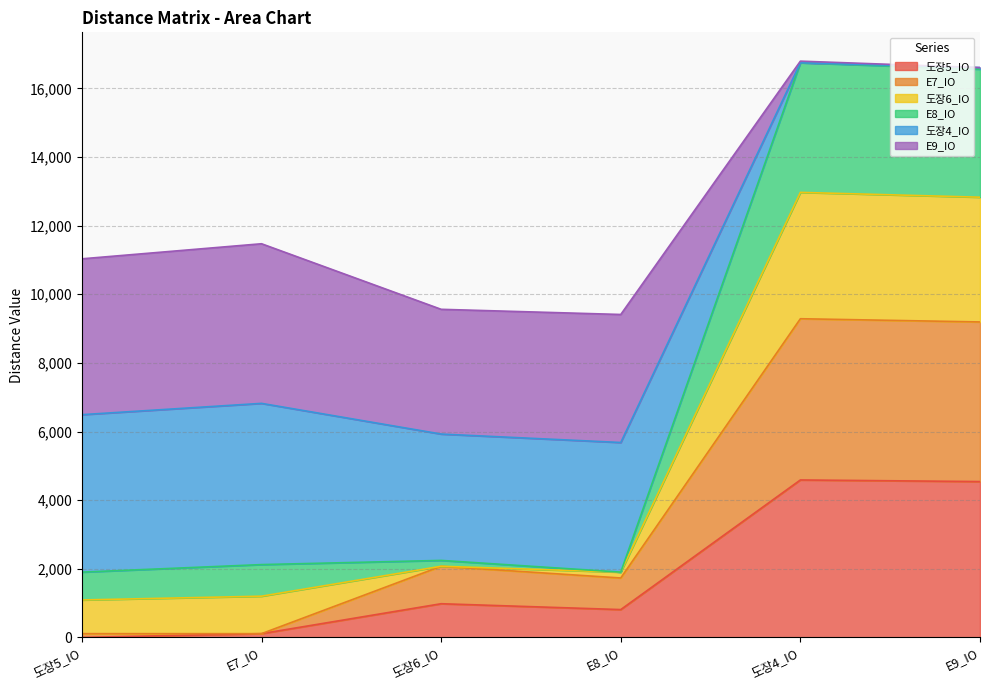

Does the chart have visible grid lines?

Yes